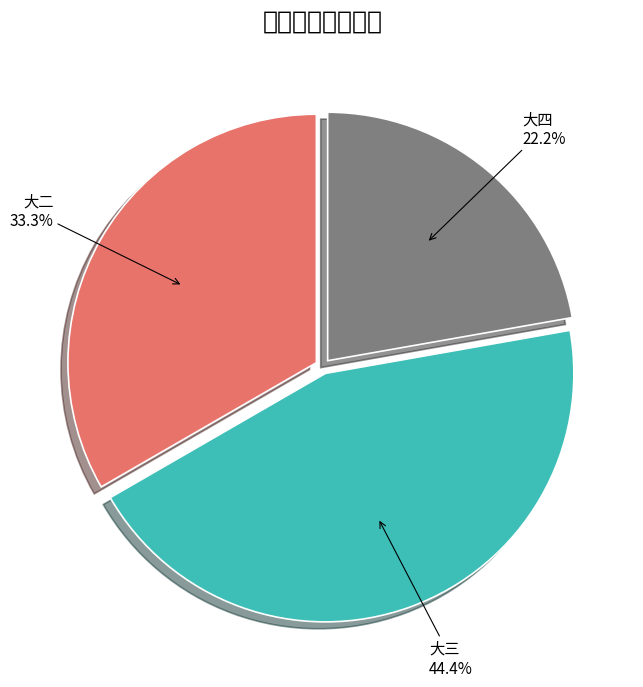

To the nearest percent, what is the average slice percentage?

33%